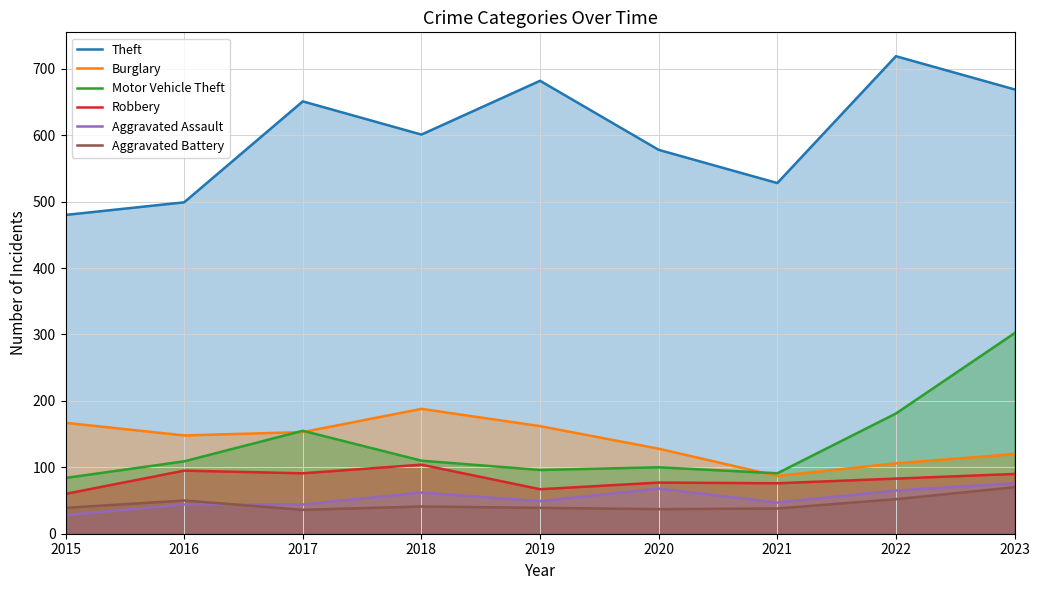

Between 2015 and 2023, which series saw the biggest shift?

Motor Vehicle Theft